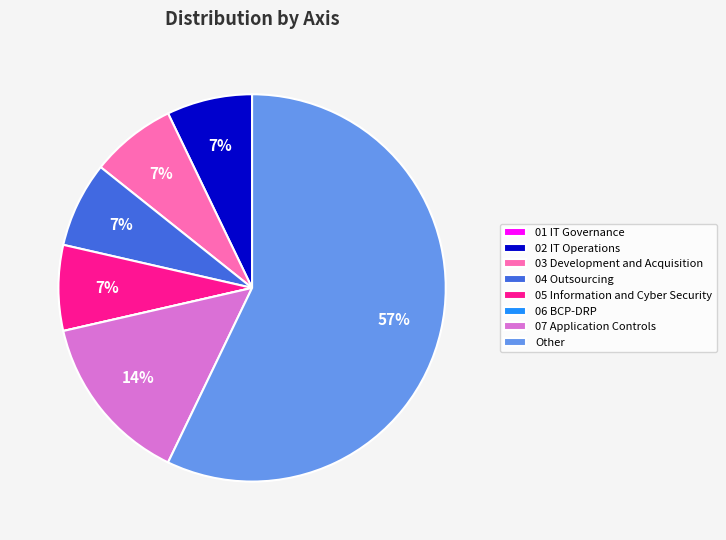

Approximately how many times larger is the value at 07 Application Controls compared to 03 Development and Acquisition?

2.0